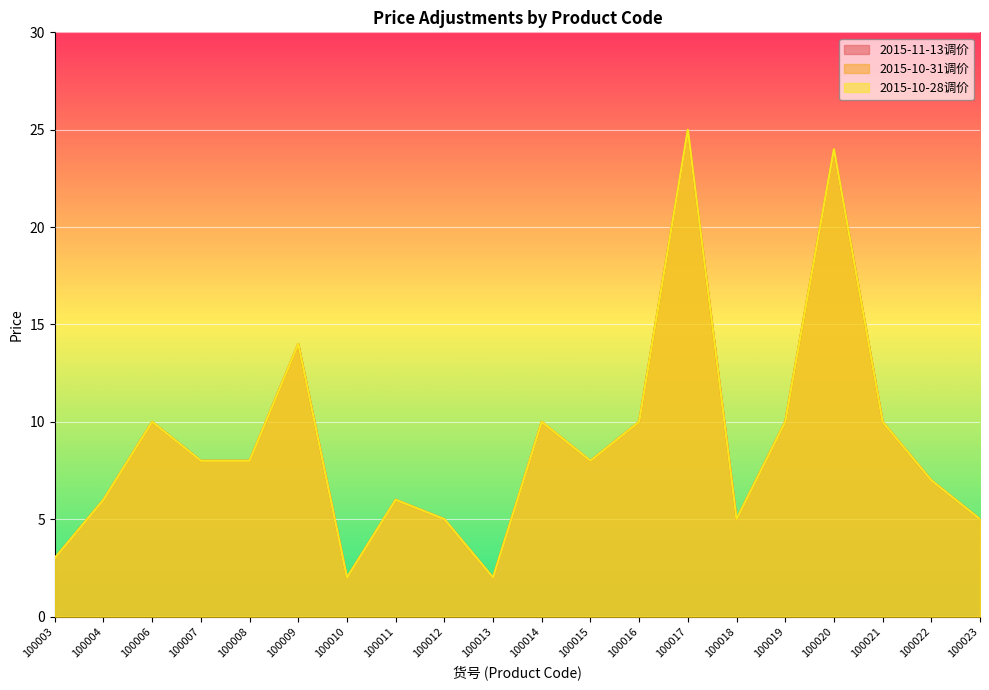

Rank the categories by 2015-10-31调价 value from highest to lowest.

100017, 100020, 100009, 100006, 100014, 100016, 100019, 100021, 100007, 100008, 100015, 100022, 100004, 100011, 100012, 100018, 100023, 100003, 100010, 100013